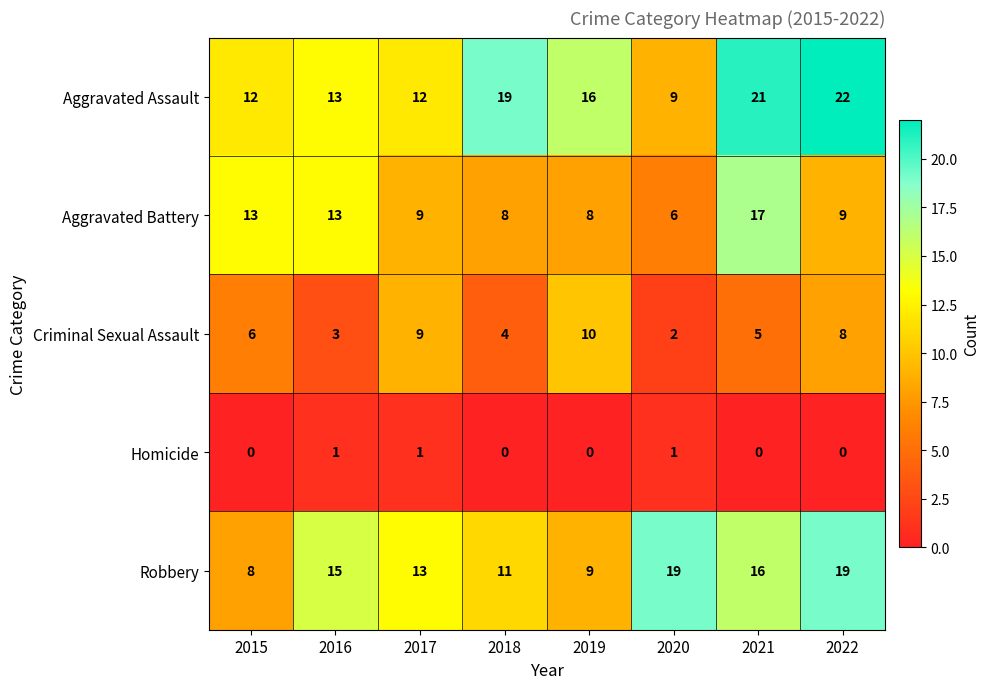

Which series has the largest range (max minus min)?

Aggravated Assault